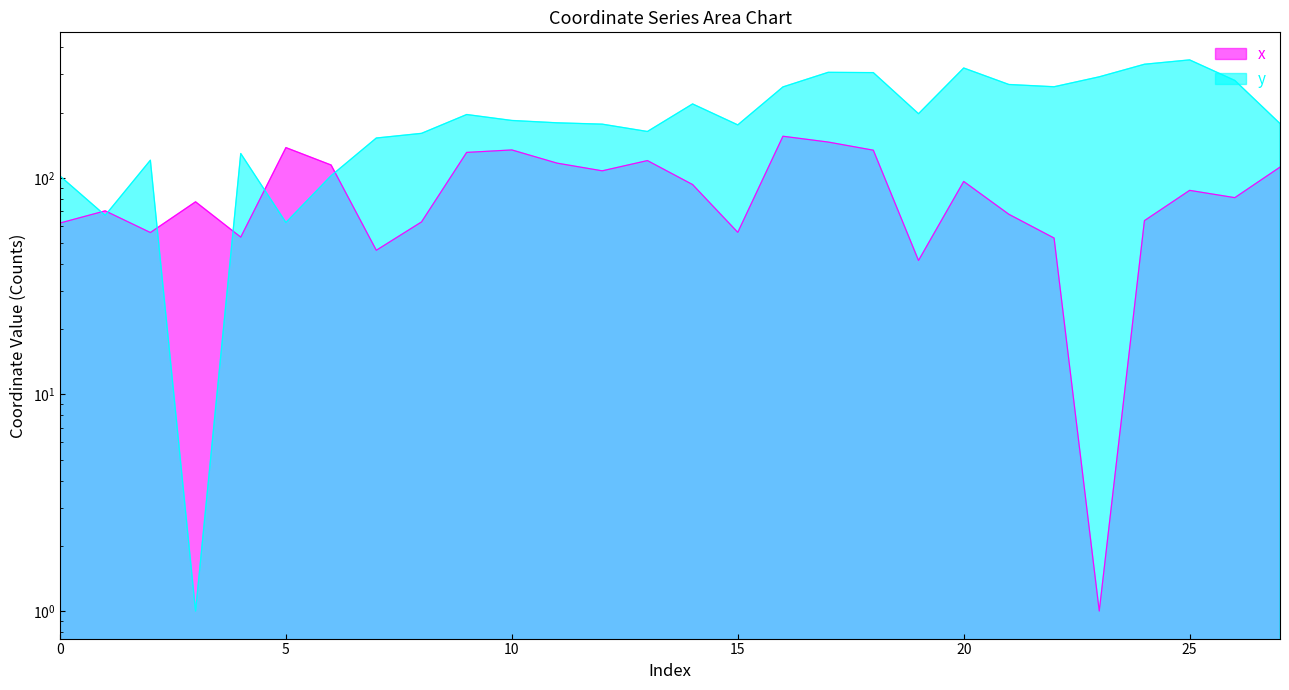

What are all the series names shown in the legend?

x, y